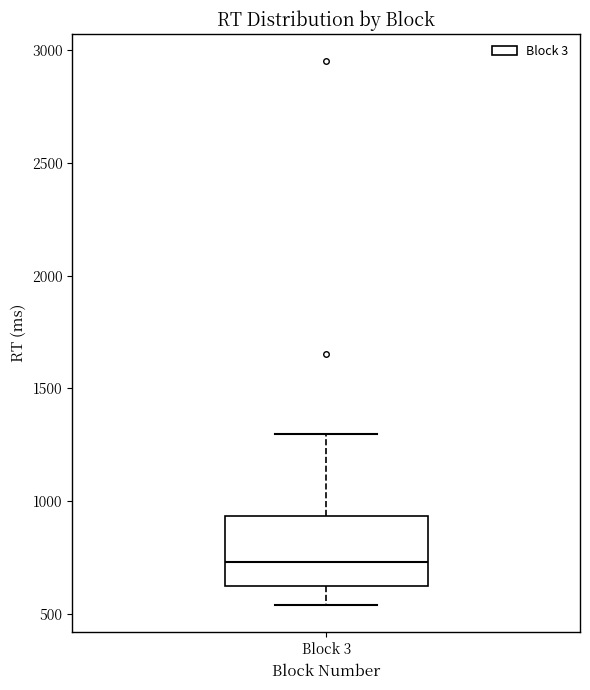

Where is the upper edge of the box for Block 3 on the y-axis? The values are not printed on the chart, so give them approximately, as read against the axis.

950